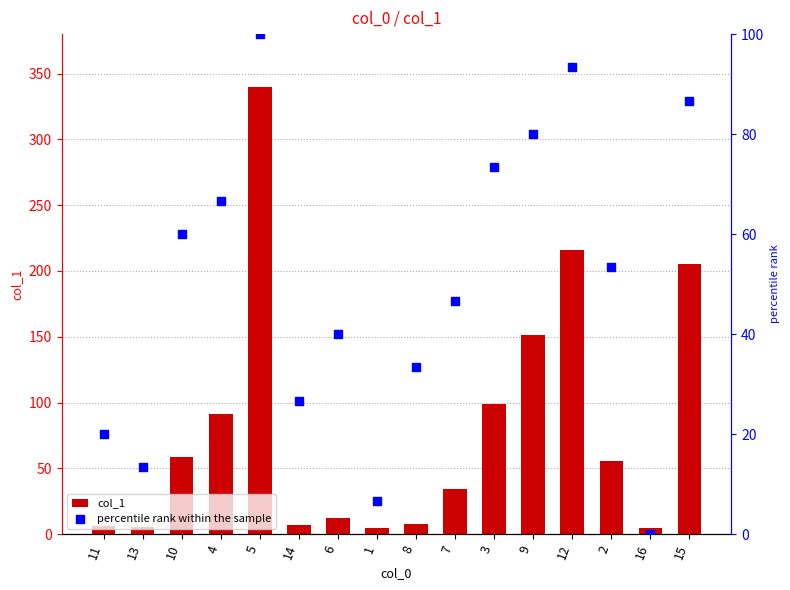

Which series has the largest total across all categories?

col_1